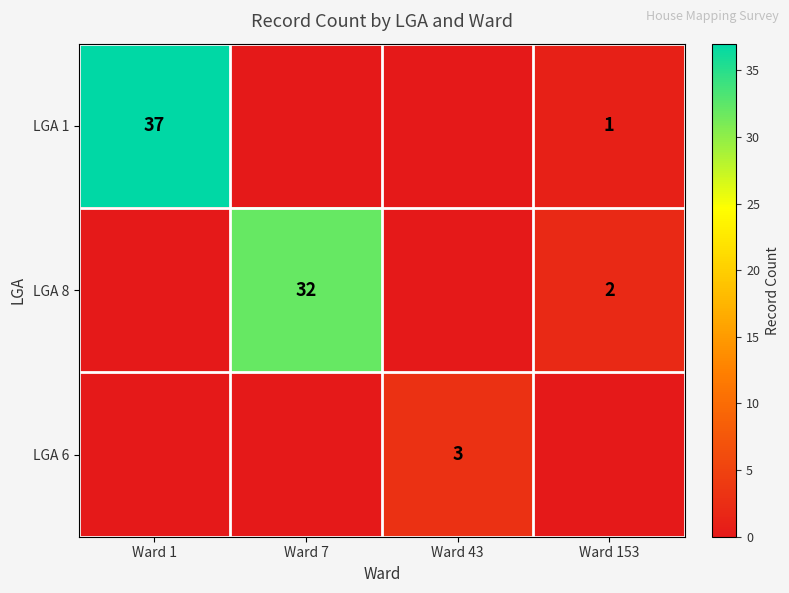

At which category is the sum across all series the highest?

Ward 1